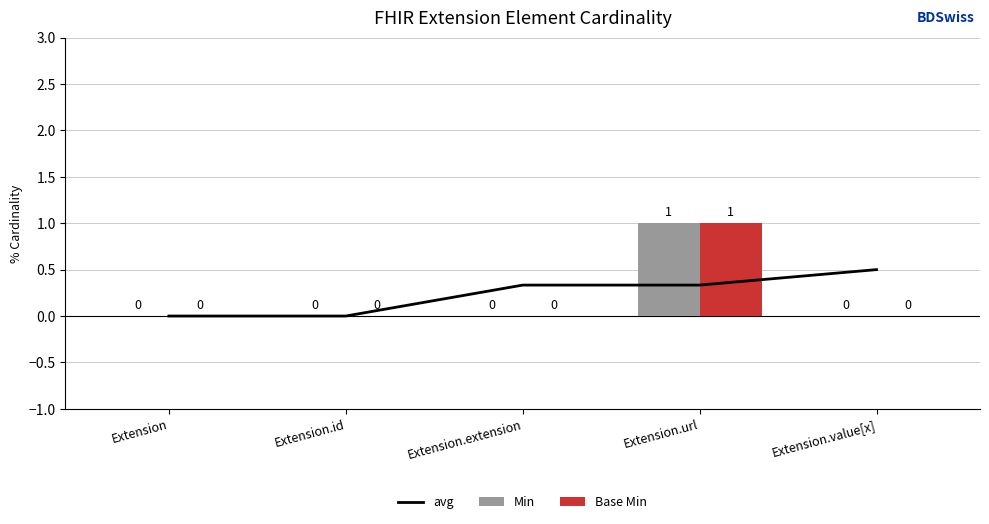

Reading left to right, what are all the values shown in this chart?

avg: Extension=0.0	Extension.id=0.0	Extension.extension=0.3	Extension.url=0.3	Extension.value[x]=0.5
Min: Extension=0.0	Extension.id=0.0	Extension.extension=0.0	Extension.url=1.0	Extension.value[x]=0.0
Base Min: Extension=0.0	Extension.id=0.0	Extension.extension=0.0	Extension.url=1.0	Extension.value[x]=0.0